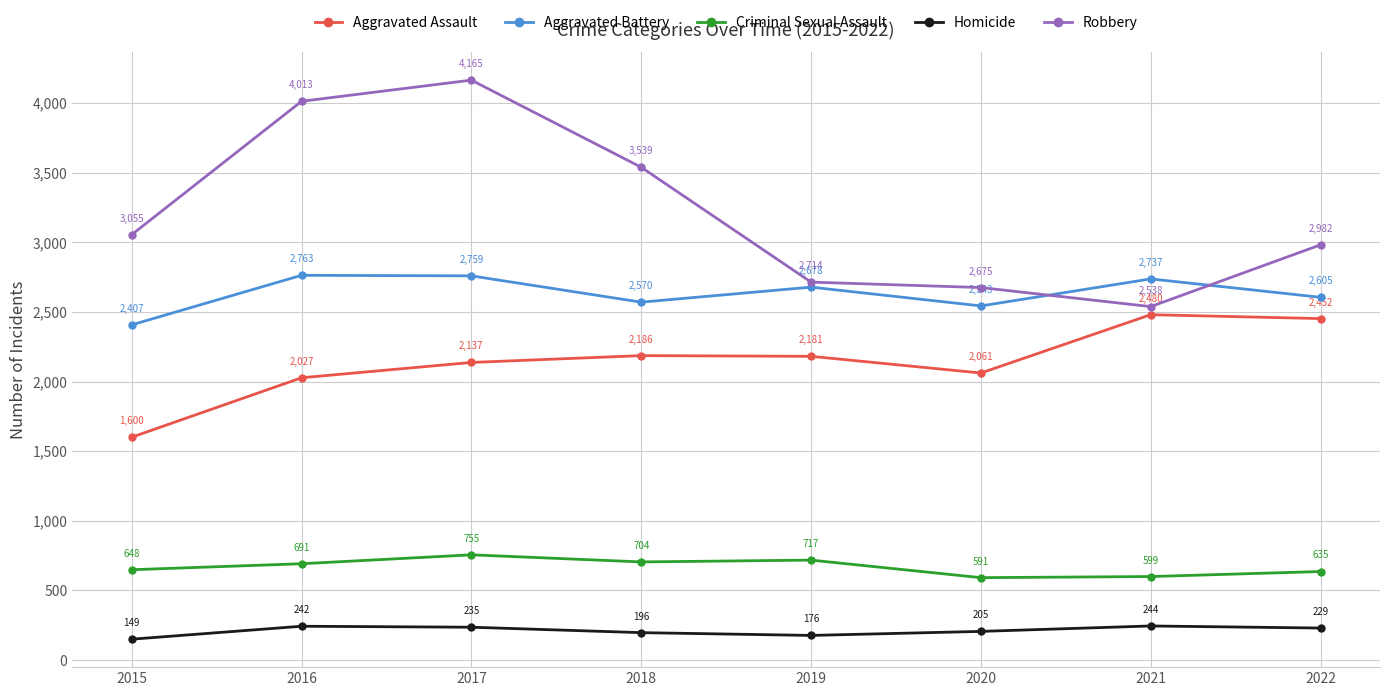

What is the difference between the Criminal Sexual Assault values at 2020 and 2017?

164